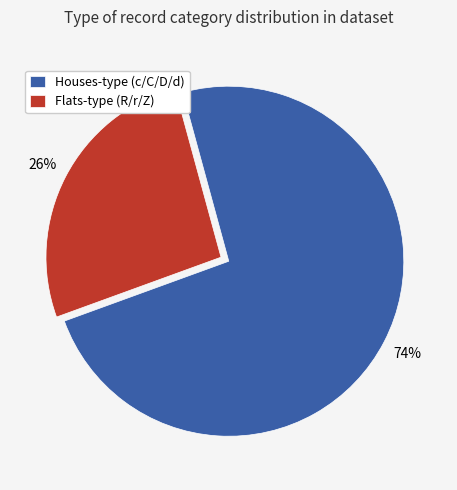

Which category has the smallest portion of the pie?

Flats-type (R/r/Z)